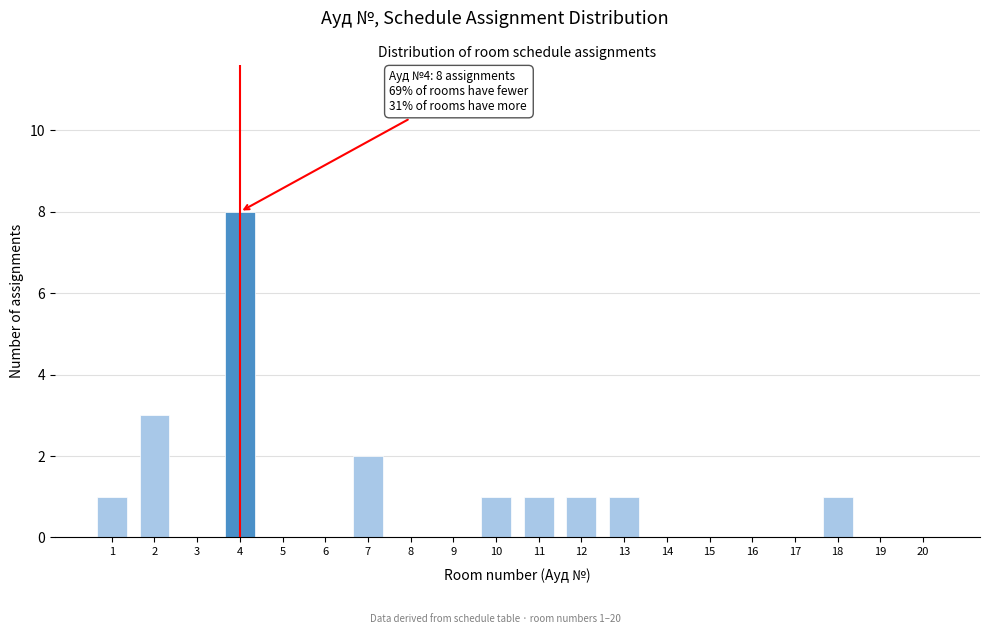

Reading right to left, extract all data points from this chart.

20=0	19=0	18=1	17=0	16=0	15=0	14=0	13=1	12=1	11=1	10=1	9=0	8=0	7=2	6=0	5=0	4=8	3=0	2=3	1=1